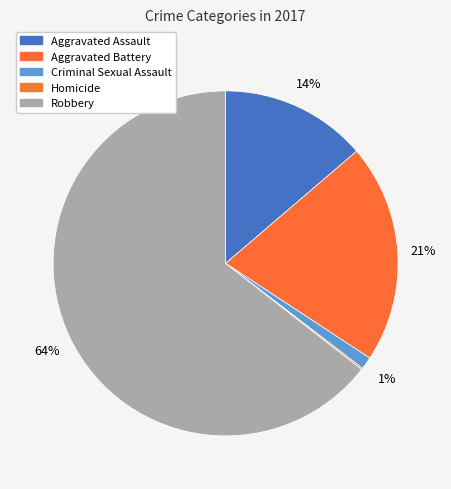

What is the largest slice in the pie chart?

Robbery